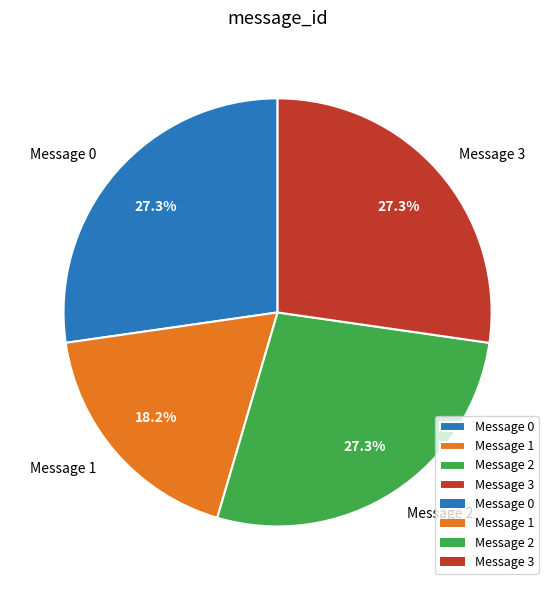

To the nearest percent, what percentage of the pie is Message 0?

27%